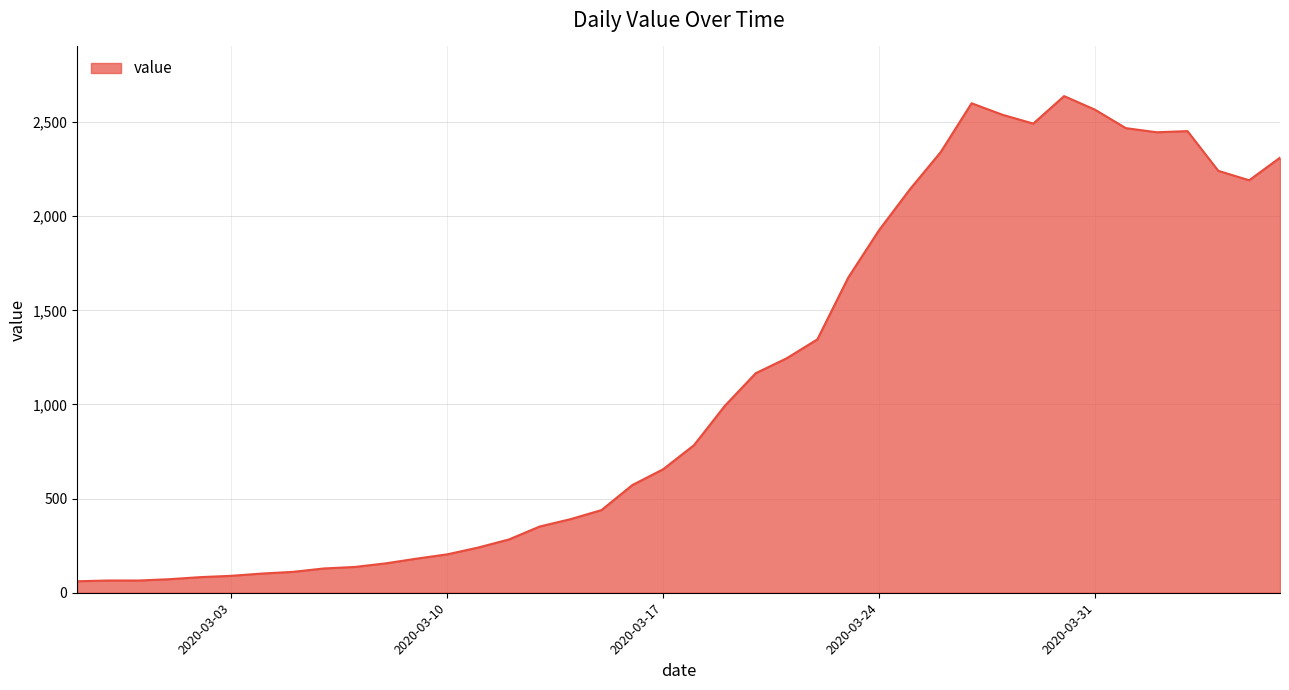

What is the difference between the maximum and minimum values?

2577